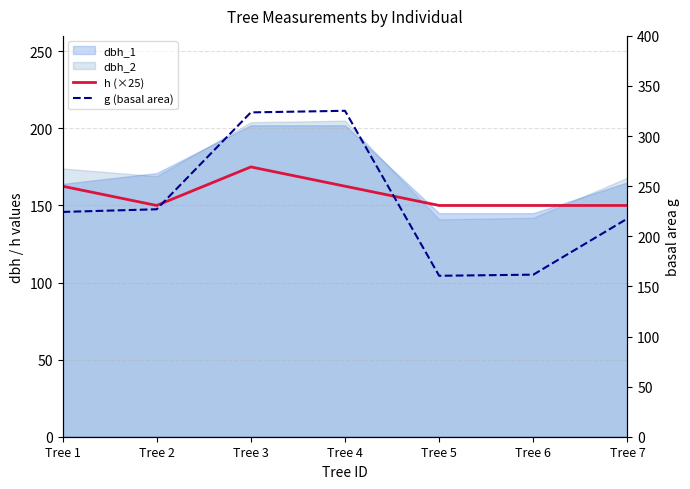

Between Tree 1 and Tree 3, which series saw the biggest shift?

g (basal area)